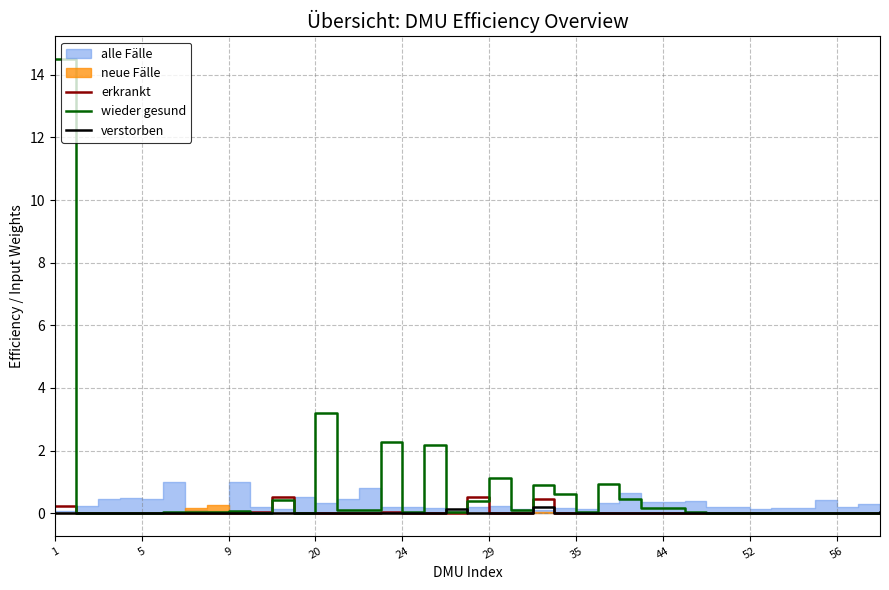

The verstorben series shows 0.0 at 44. True or false?

True